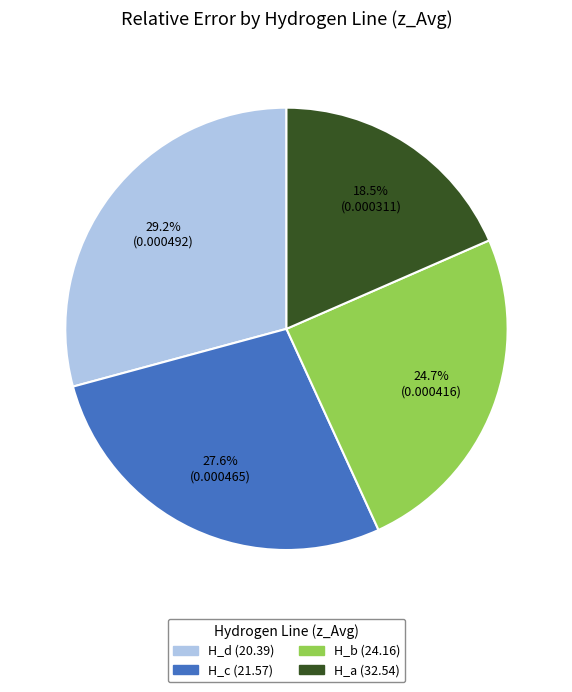

Is H_b (24.16) the majority of the pie?

No